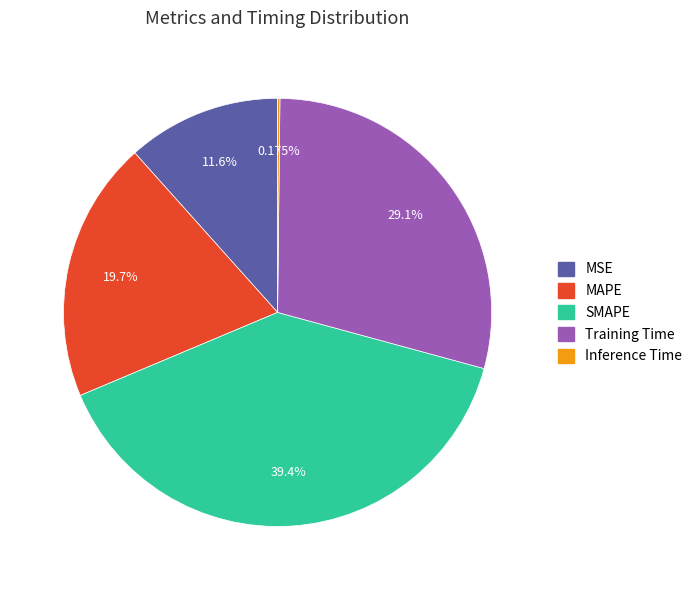

Combined, do MSE and Training Time account for over 50%?

No